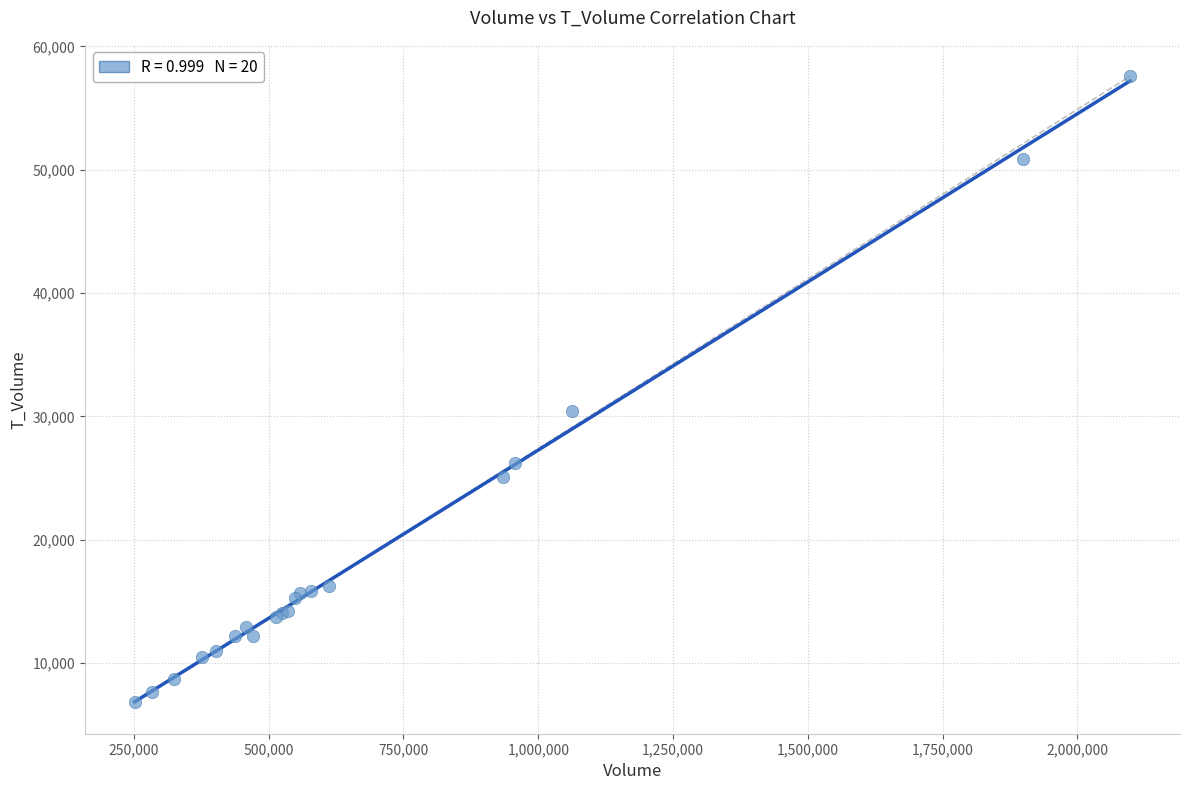

What Y value in the scatter plot is closest to 32195?

30462